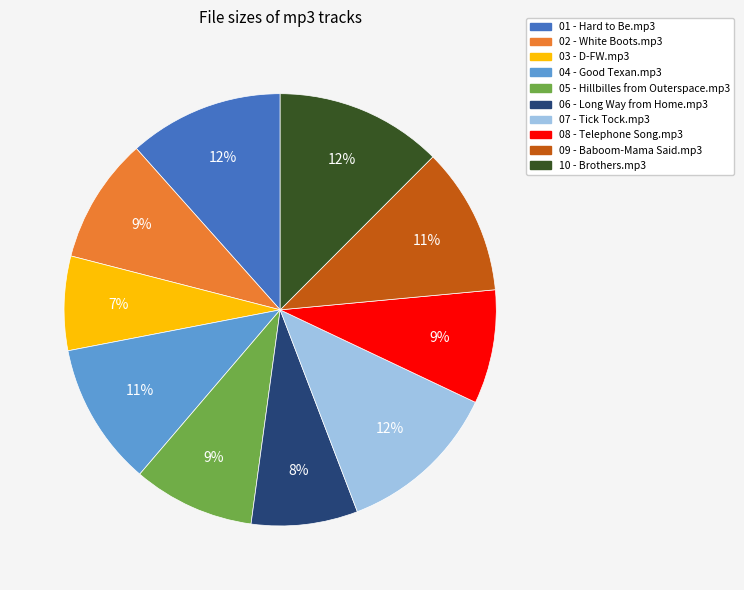

Between 04 - Good Texan.mp3 and 03 - D-FW.mp3, which is larger?

04 - Good Texan.mp3